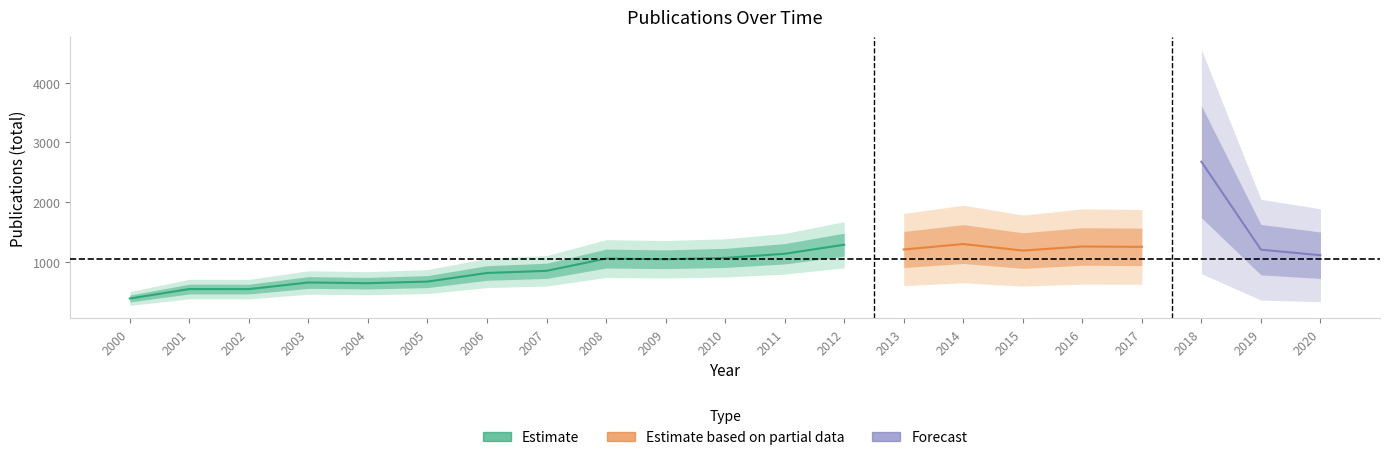

At which category does the data reach its first local valley?

2002